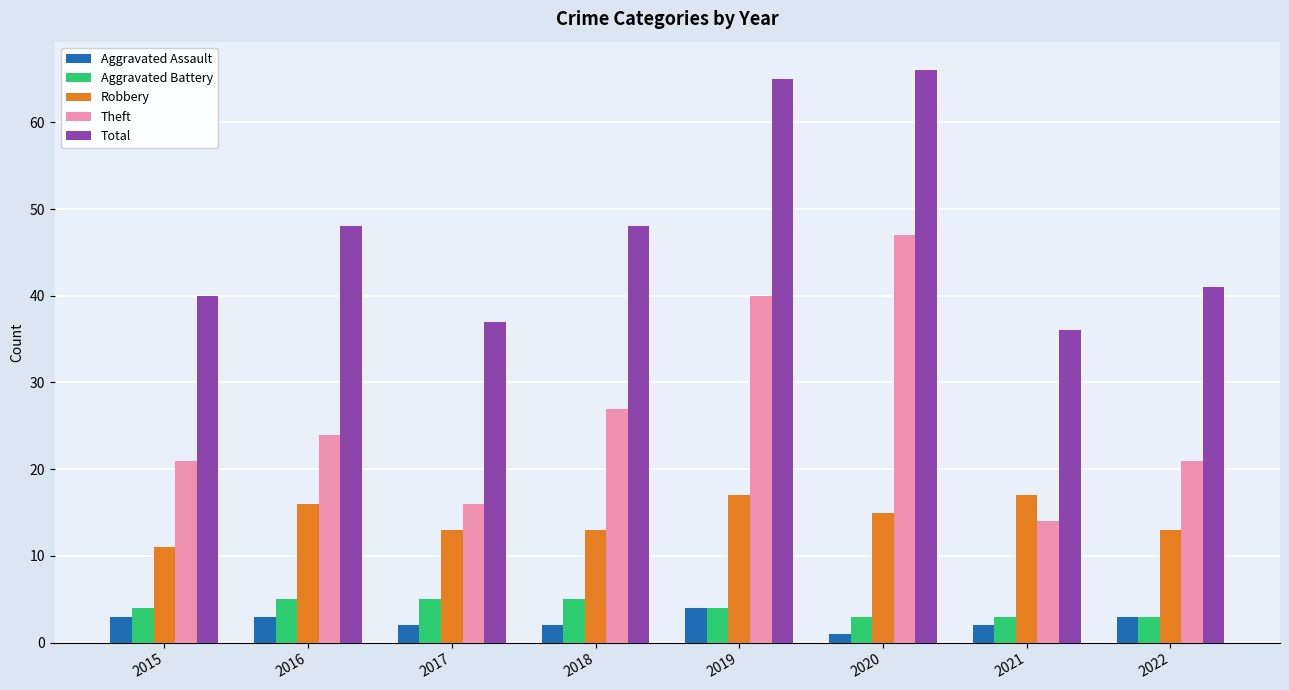

Which series has the widest spread of values?

Theft